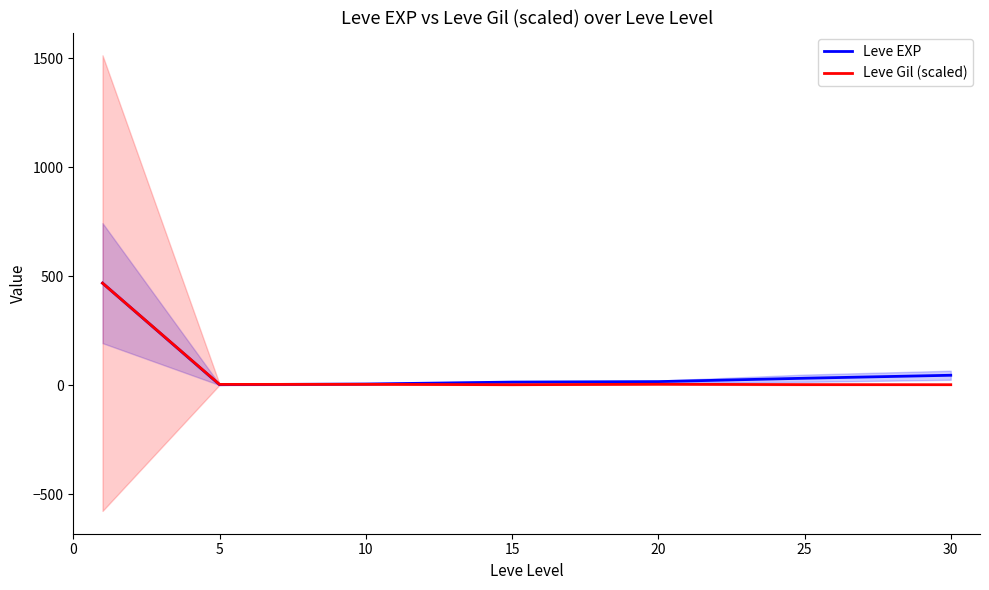

List the series in order of their overall mean, lowest first.

Leve Gil (scaled), Leve EXP